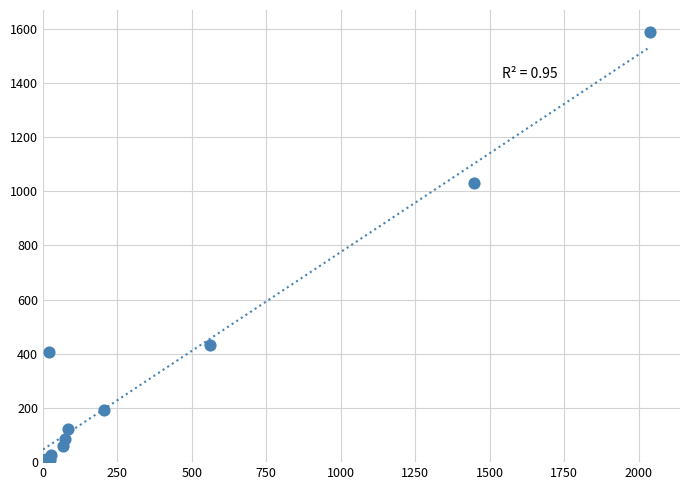

What Y value in the scatter plot is closest to 794?

1029.4